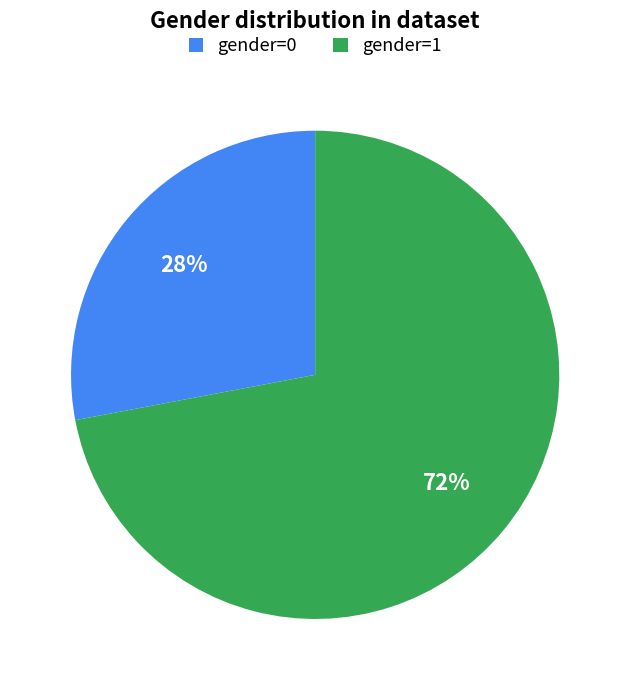

The gender=0 slice represents 34% of the pie. True or false?

False